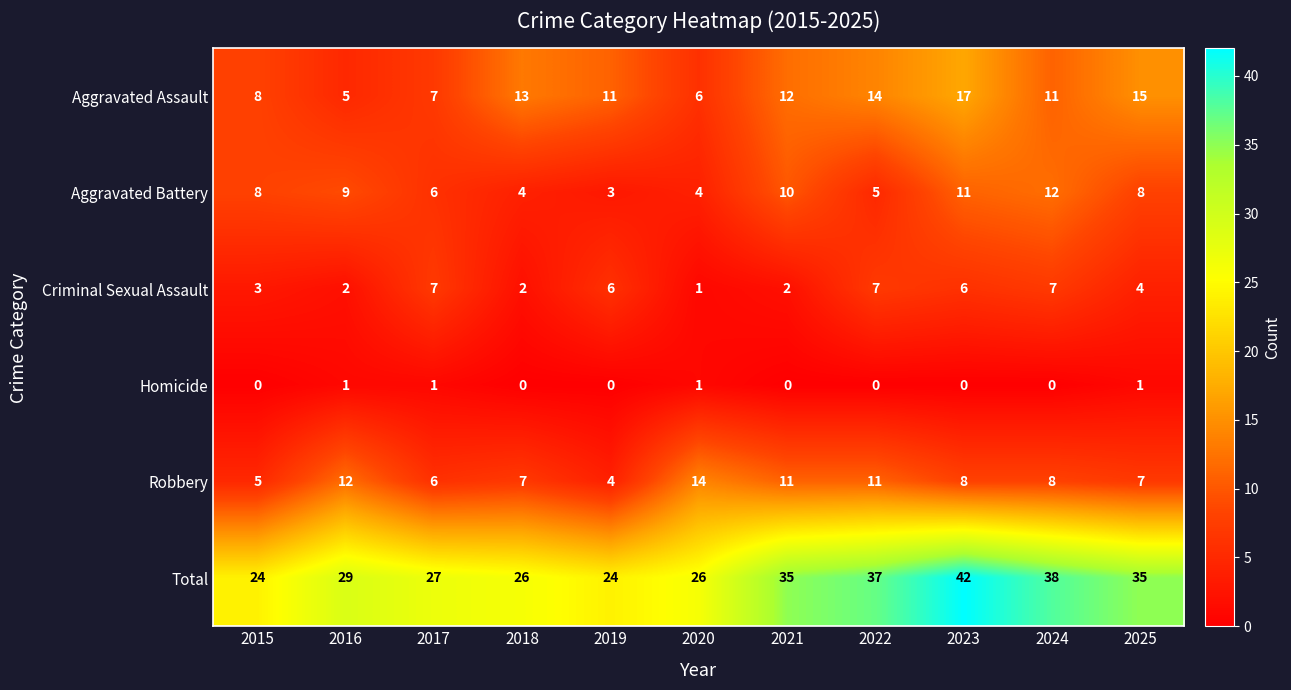

At 2023, list the series in order from largest to smallest.

Total, Aggravated Assault, Aggravated Battery, Robbery, Criminal Sexual Assault, Homicide